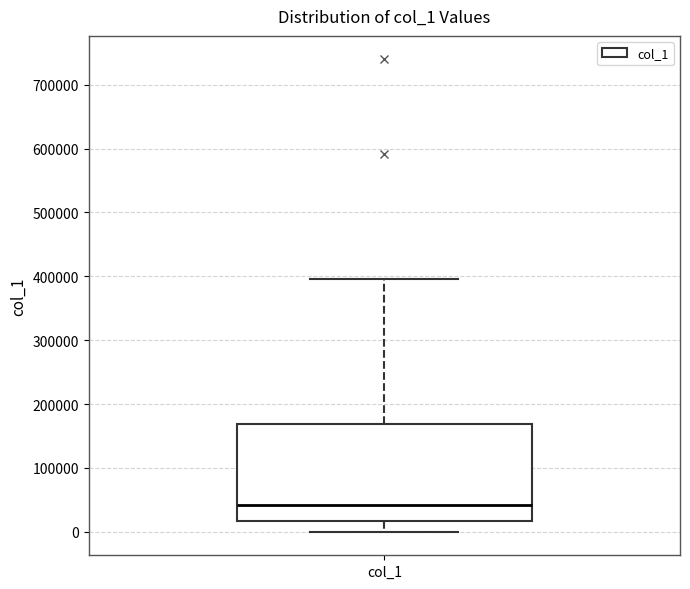

Read this box plot against the y-axis: the position of the median line, the range covered by the box, and the ends of both whiskers. The values are not printed on the chart, so give them approximately, as read against the axis.

median 40000, box 20000 to 170000, whiskers 0 to 400000